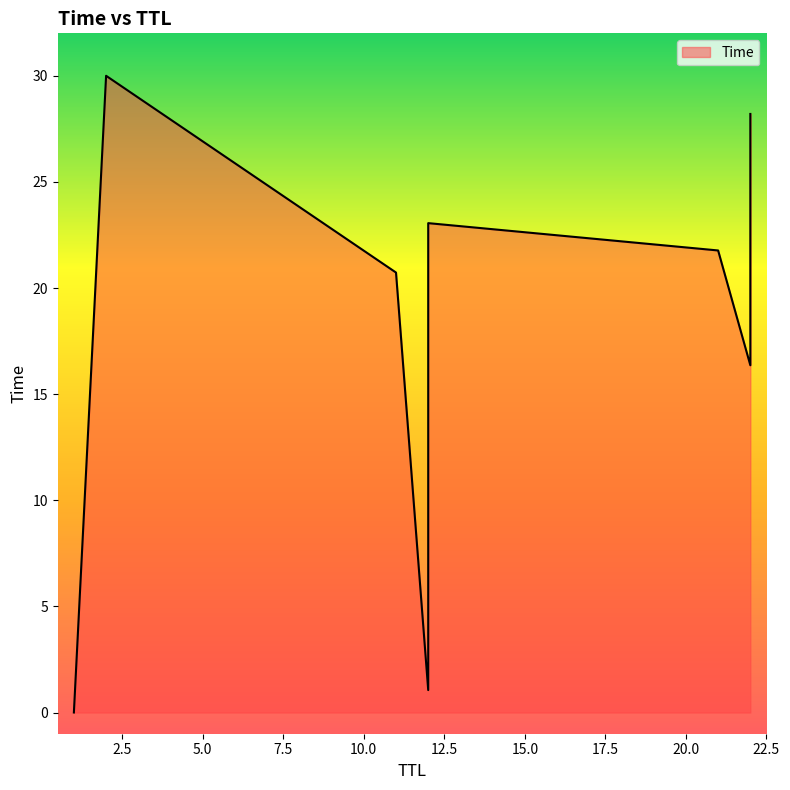

True or false: there are more than 2 points higher than both neighbors.

False